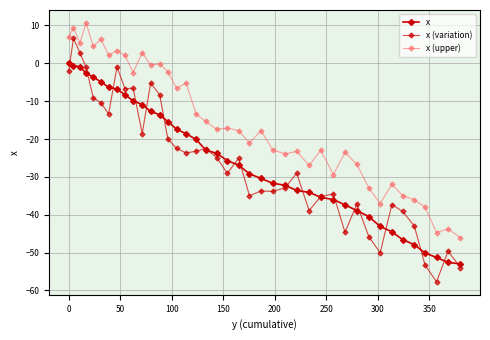

What is the minimum value shown in the chart?

-57.7